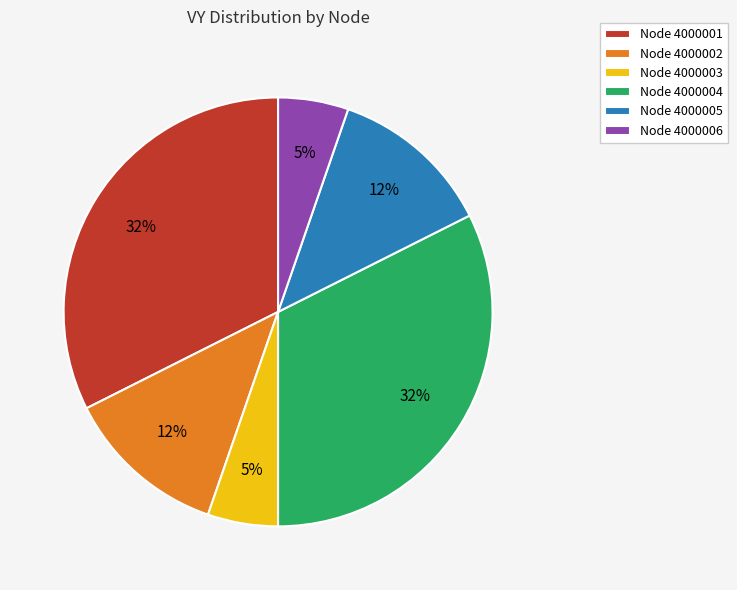

Combined, do Node 4000002 and Node 4000001 account for over 50%?

No